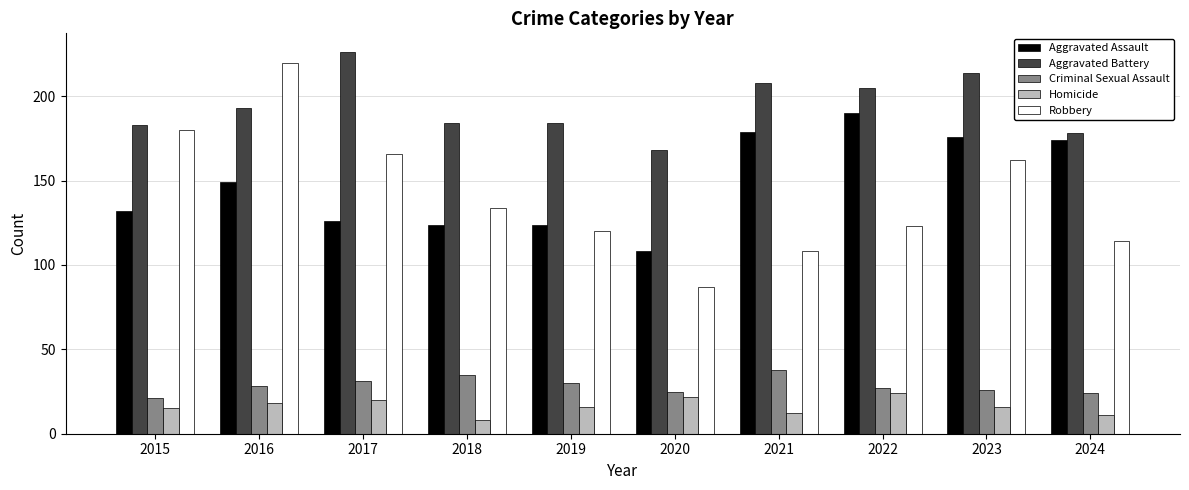

What are all the series names shown in the legend?

Aggravated Assault, Aggravated Battery, Criminal Sexual Assault, Homicide, Robbery